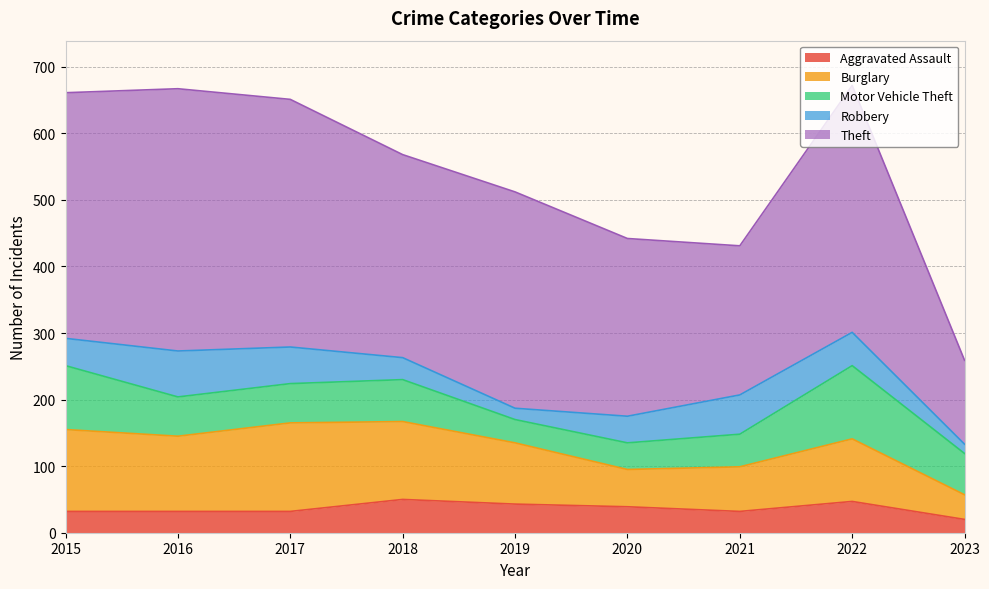

The Burglary series shows 123 at 2015. True or false?

True